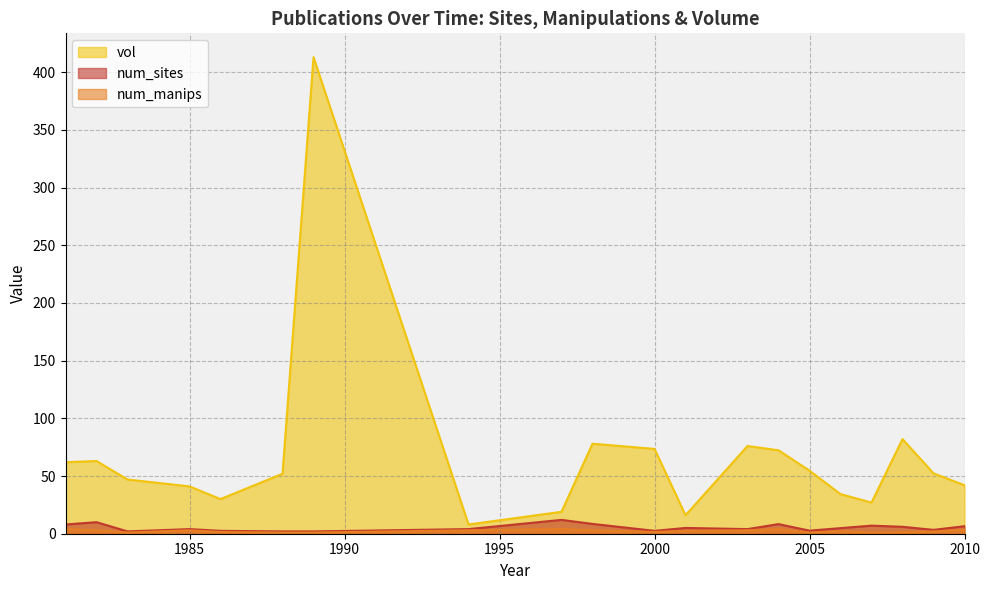

How many lines are shown in the chart?

3